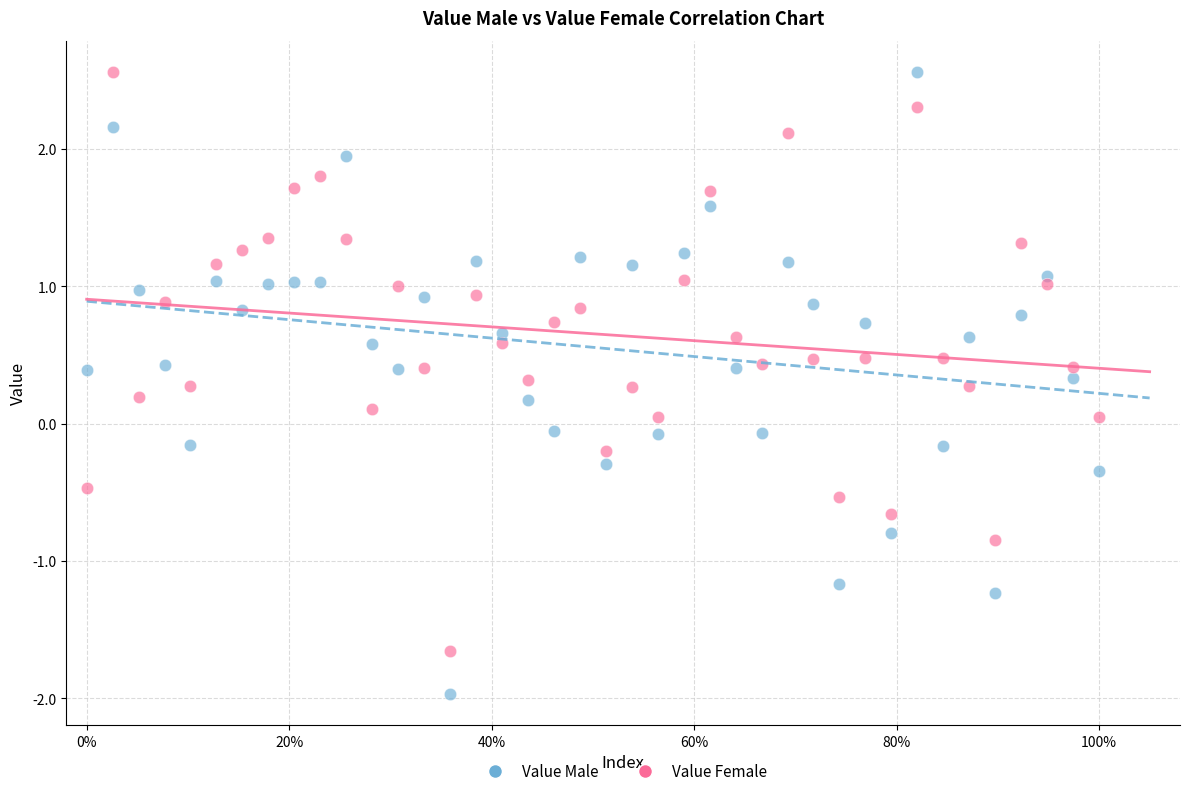

Across all data points, what is the range of X values (max minus min)?

1.0